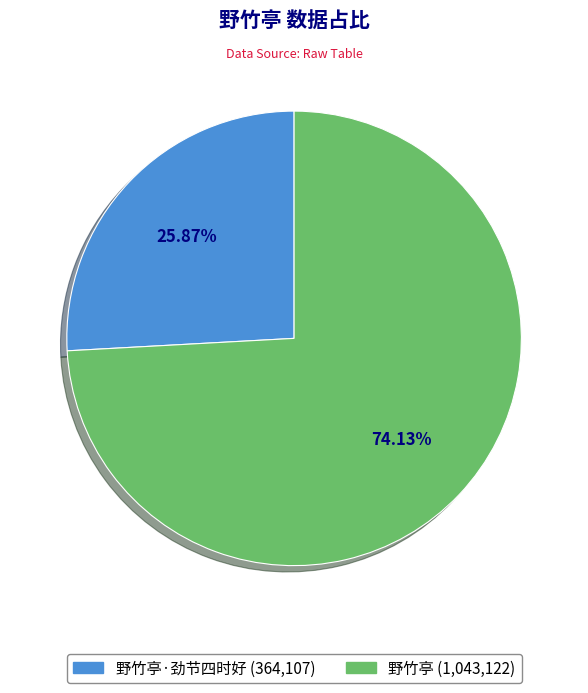

Is there any slice that represents more than half of the pie?

Yes